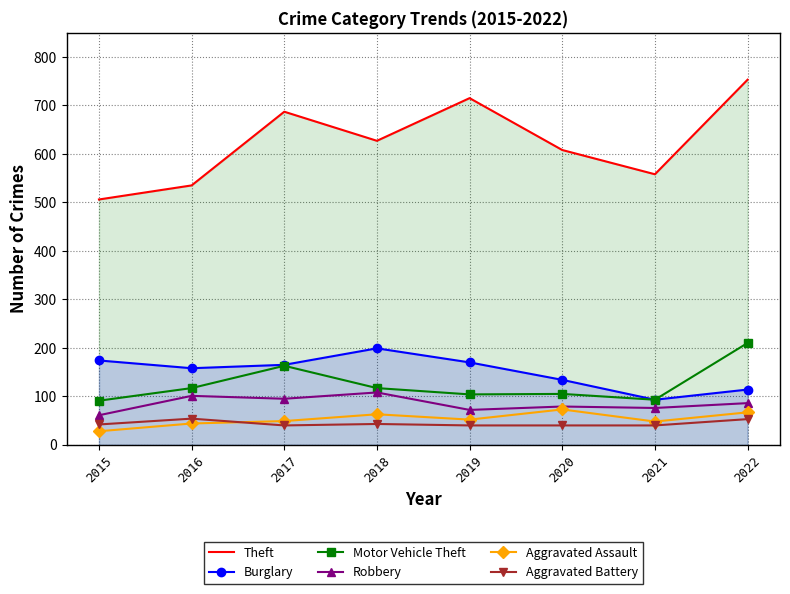

True or false: Theft and Robbery cross at least once.

False